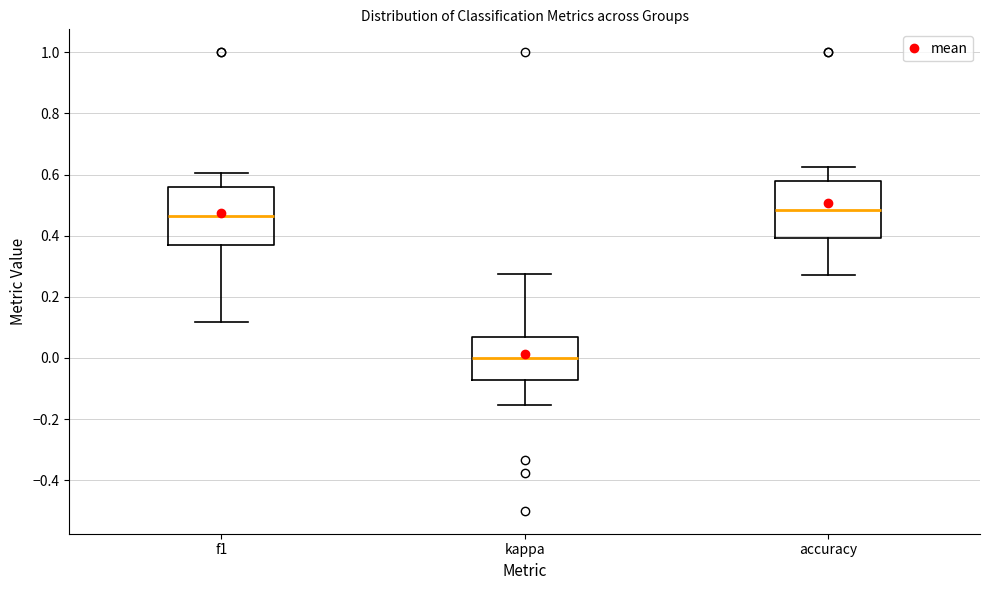

Reading left to right, read every box against the y-axis: the position of its median line, the range the box covers, and the ends of its whiskers. The values are not printed on the chart, so give them approximately, as read against the axis.

f1: median 0.46, box 0.38 to 0.56, whiskers 0.12 to 0.60
kappa: median 0.00, box -0.08 to 0.06, whiskers -0.16 to 0.28
accuracy: median 0.48, box 0.40 to 0.58, whiskers 0.28 to 0.62